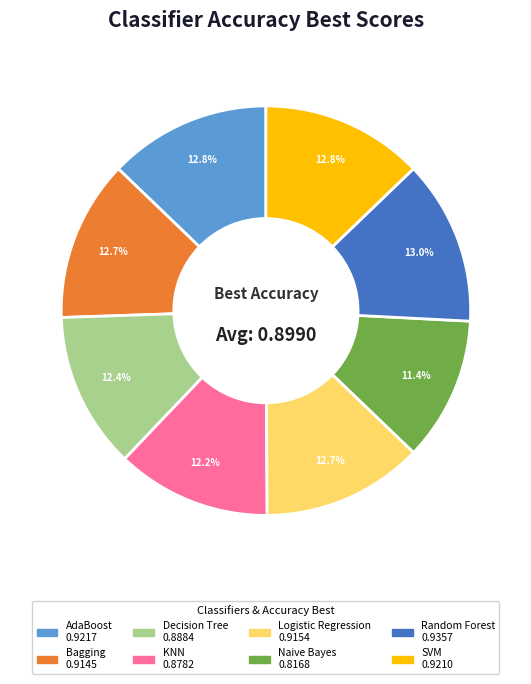

Is the sum of Decision Tree and Random Forest greater than half?

No